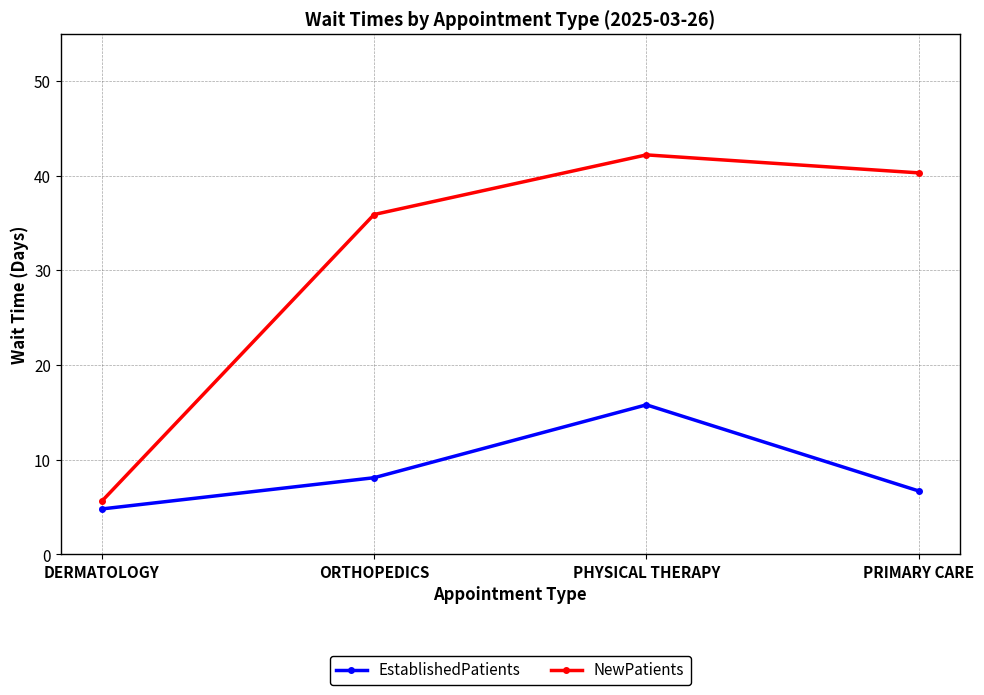

The value of NewPatients at PRIMARY CARE is 40.3. True or false?

True